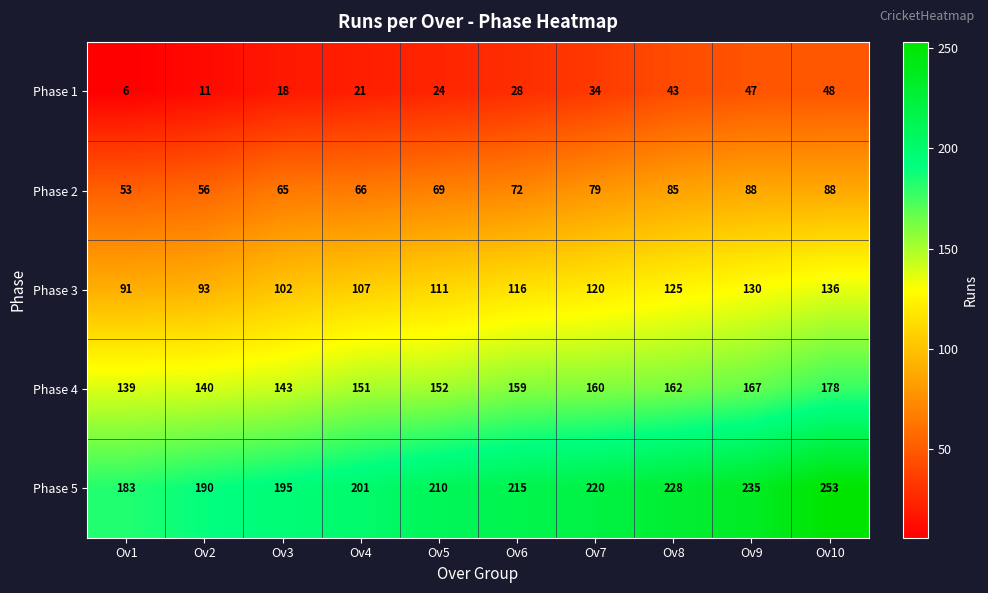

Where is Phase 3 nearest to the value 113?

Ov5